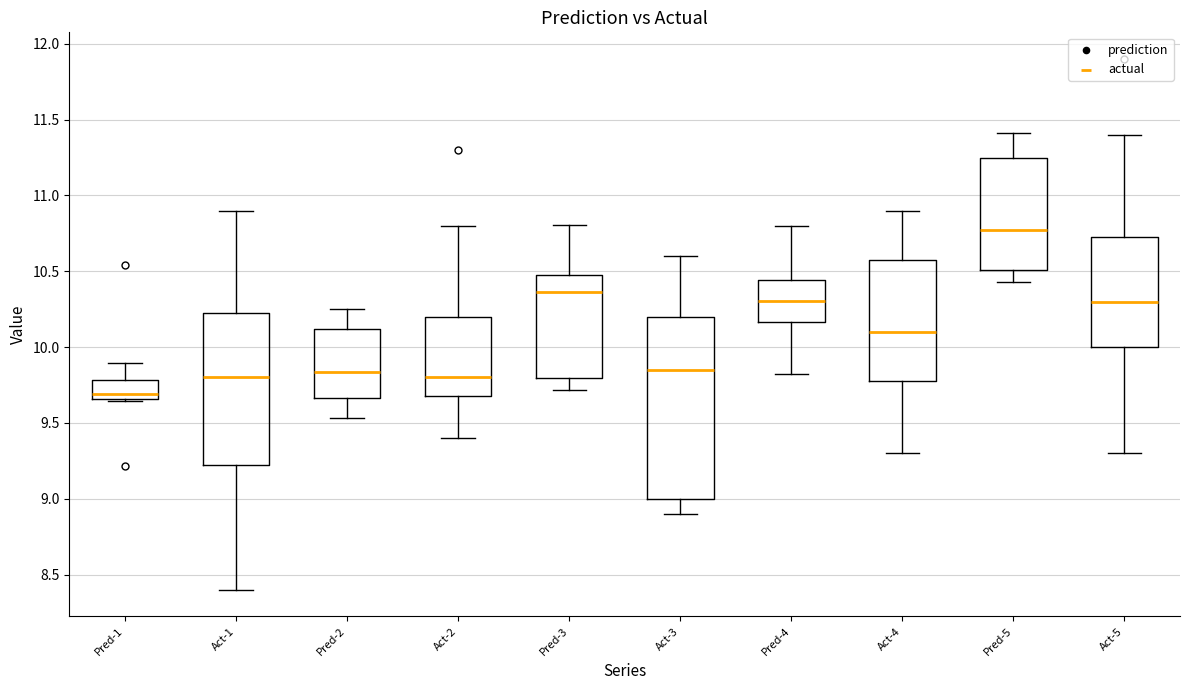

Comparing the boxes themselves (not the whiskers), which one is the tallest?

Act-3